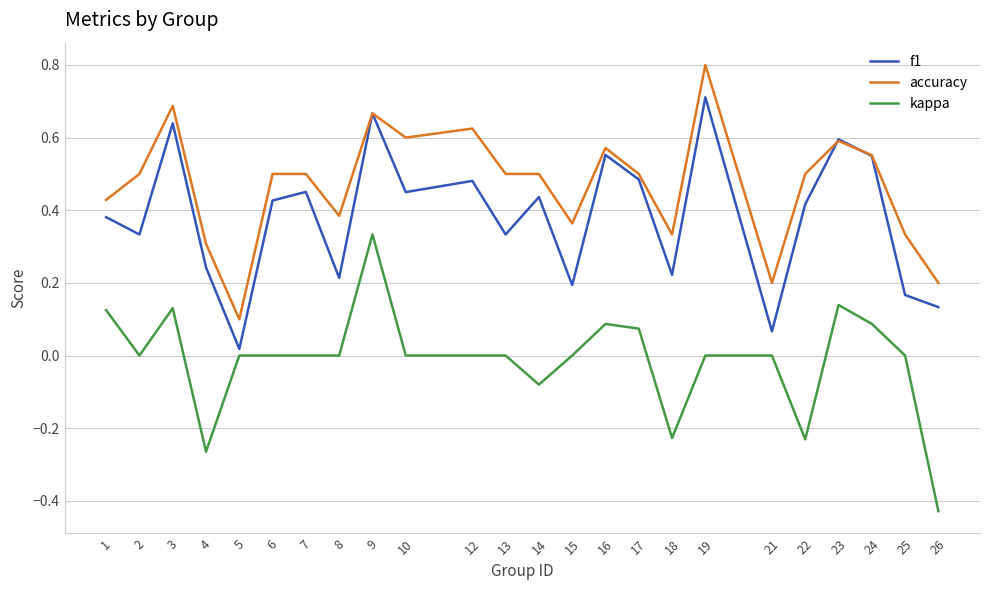

What are all the series names shown in the legend?

f1, accuracy, kappa